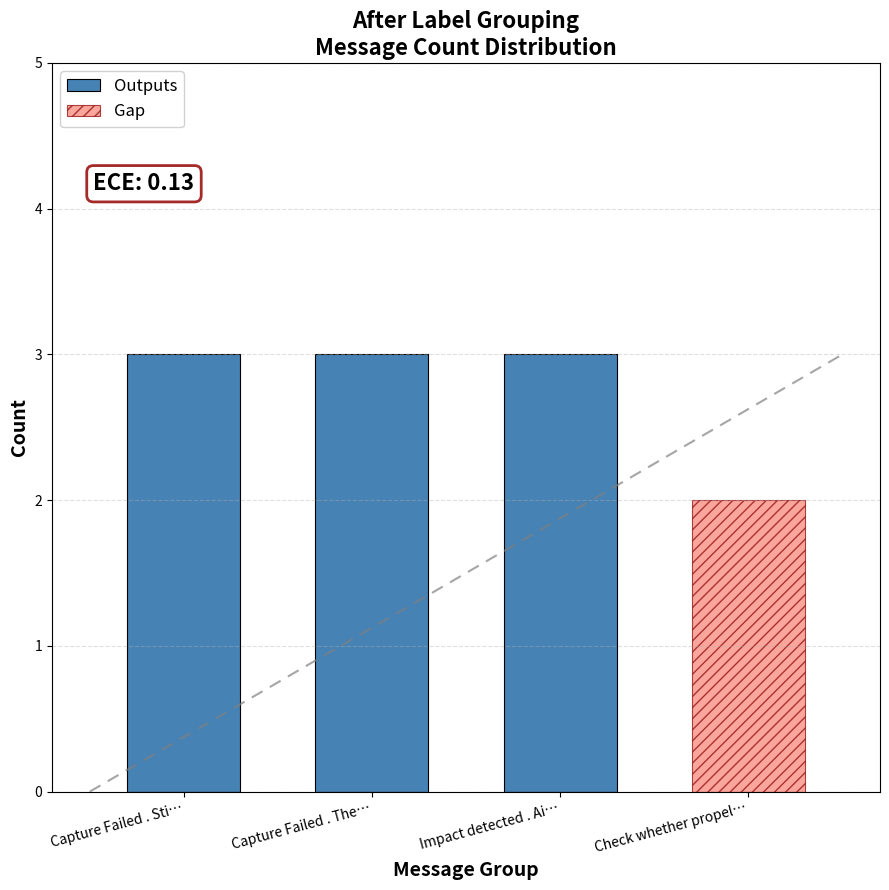

True or false: Gap has a value of 0 at Capture Failed . Sti….

True